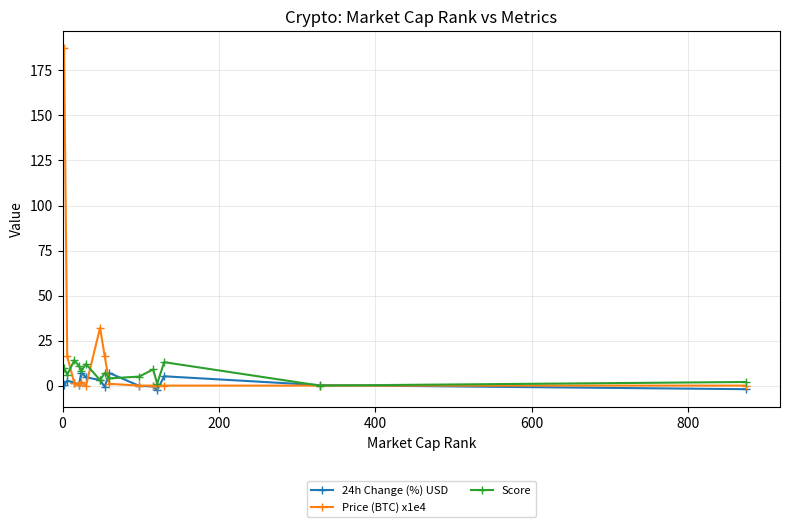

Which series has the largest range (max minus min)?

Price (BTC) x1e4